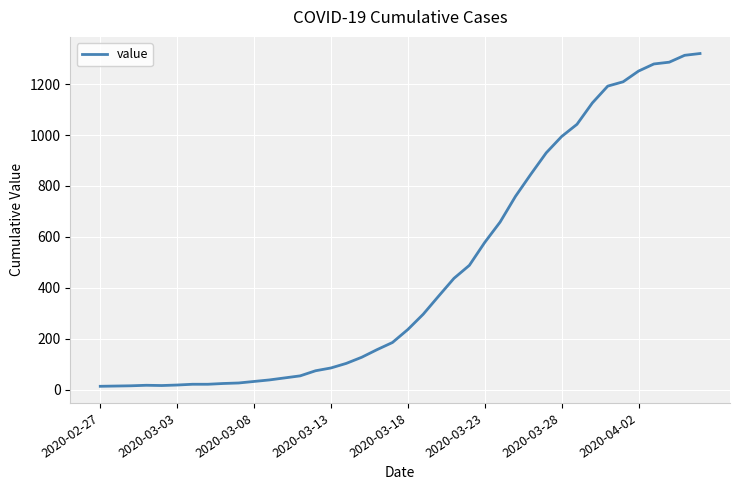

What is the difference between the maximum and minimum values?

1307